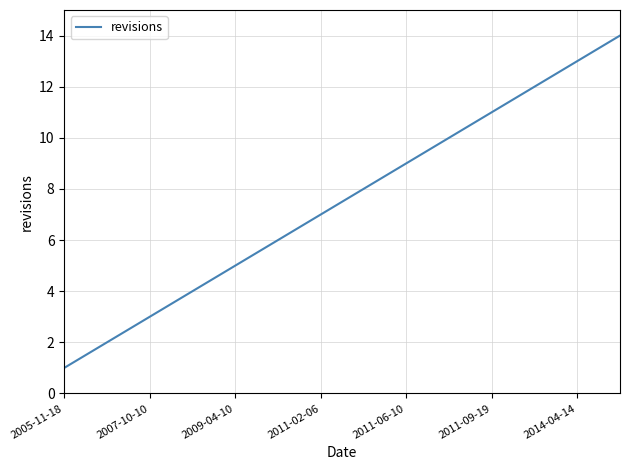

What is the maximum value shown in the chart?

14